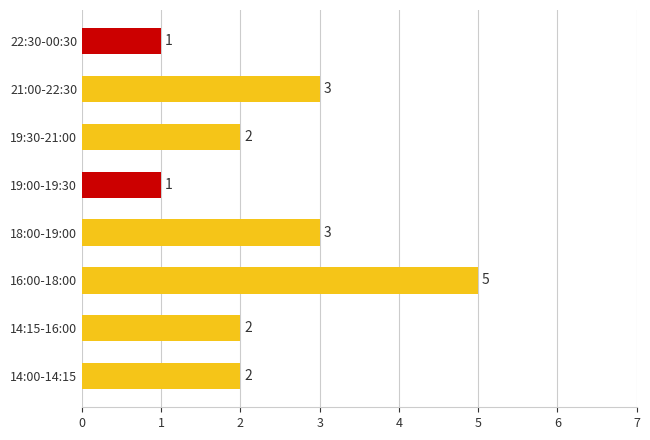

Is it true that the value at 18:00-19:00 is 2?

False